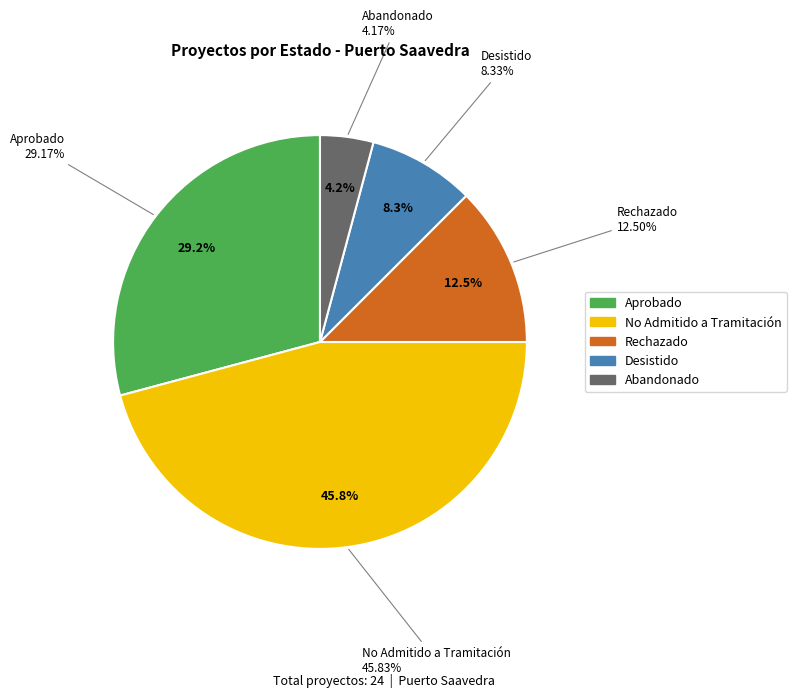

What percentage is the Rechazado slice, to the nearest percent?

12%